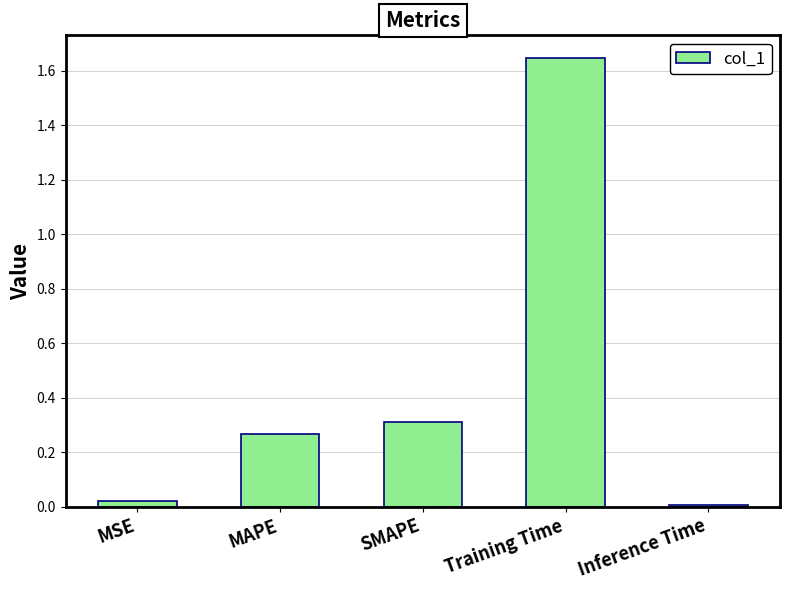

The chart shows a value of 0.1 at MAPE. True or false?

False